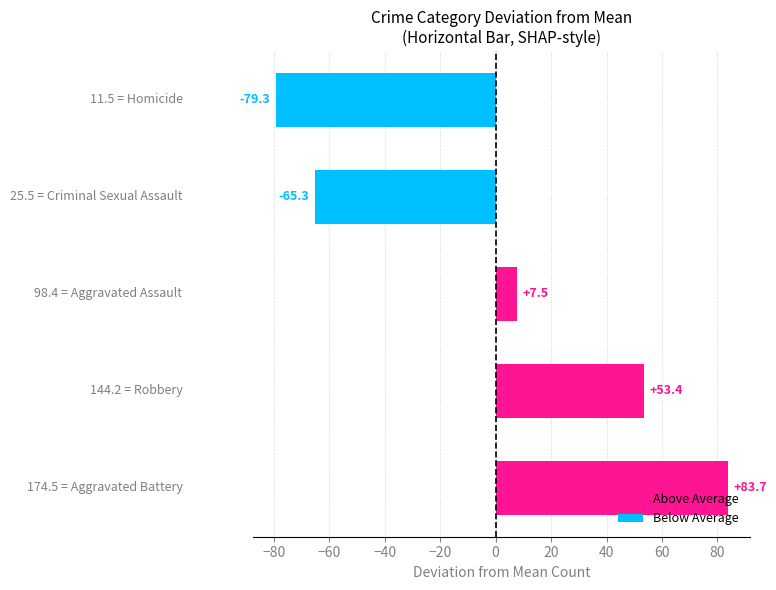

What is the smallest value displayed?

-79.3